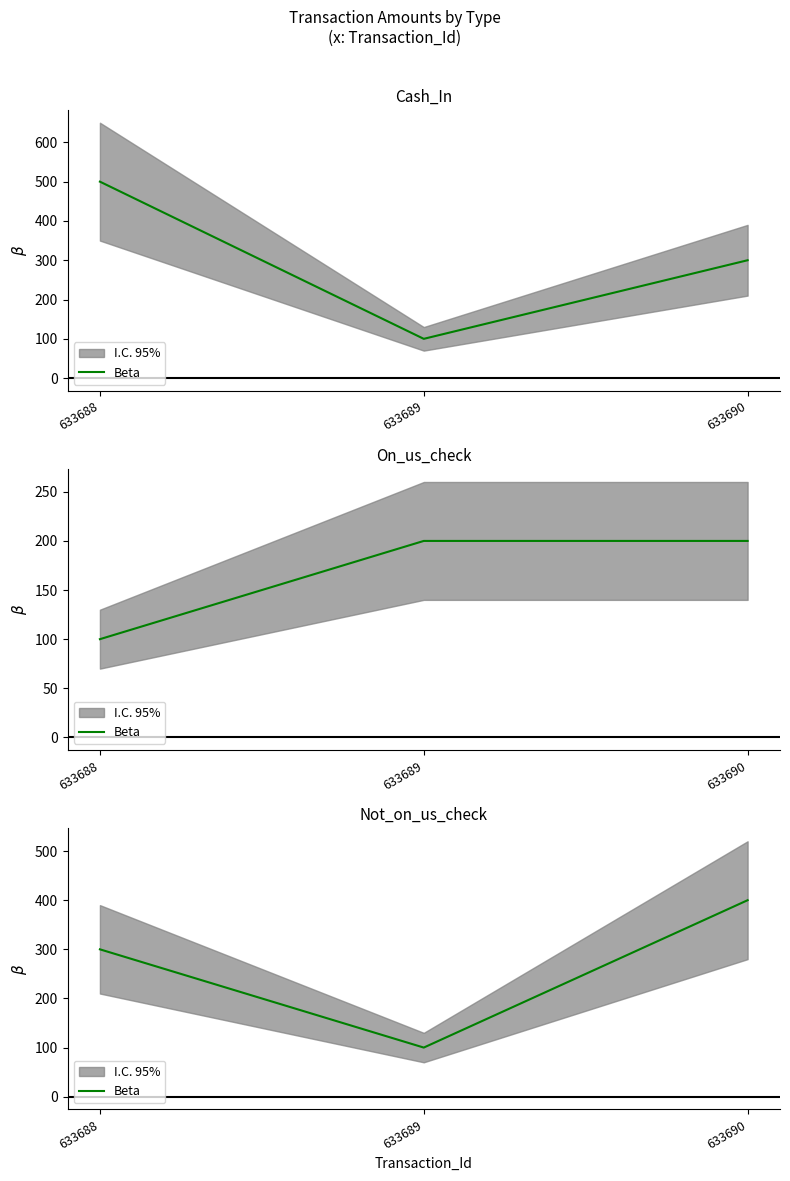

What is the sum of the values at 633688 and 633690?

700